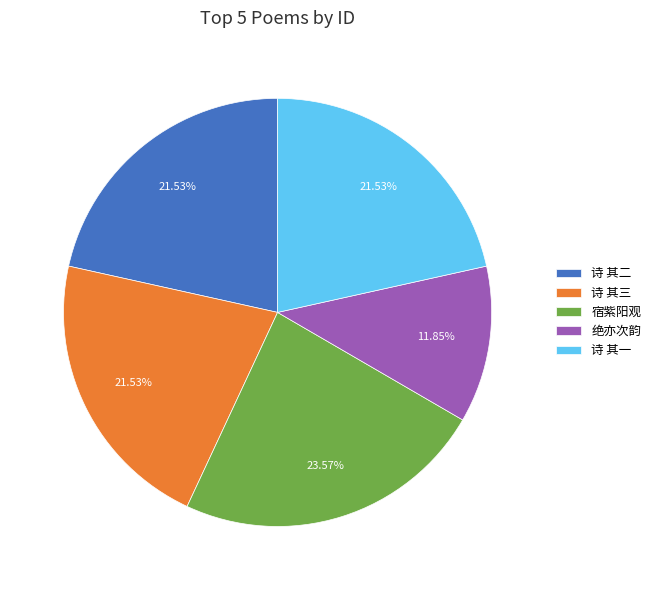

To the nearest percent, what is the average slice percentage?

20%